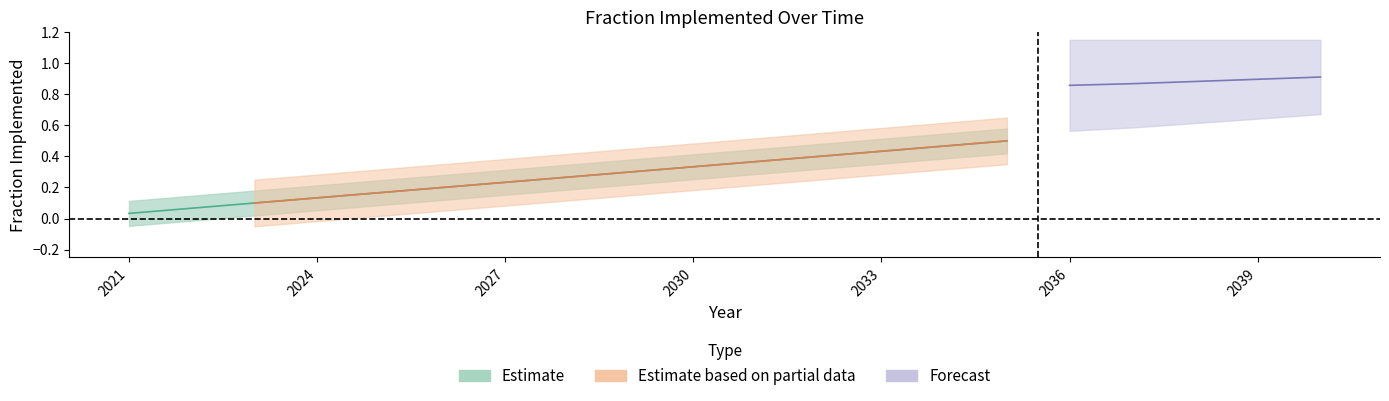

True or false: trans EV subsidy has a value of 0.4 at 2033.

True